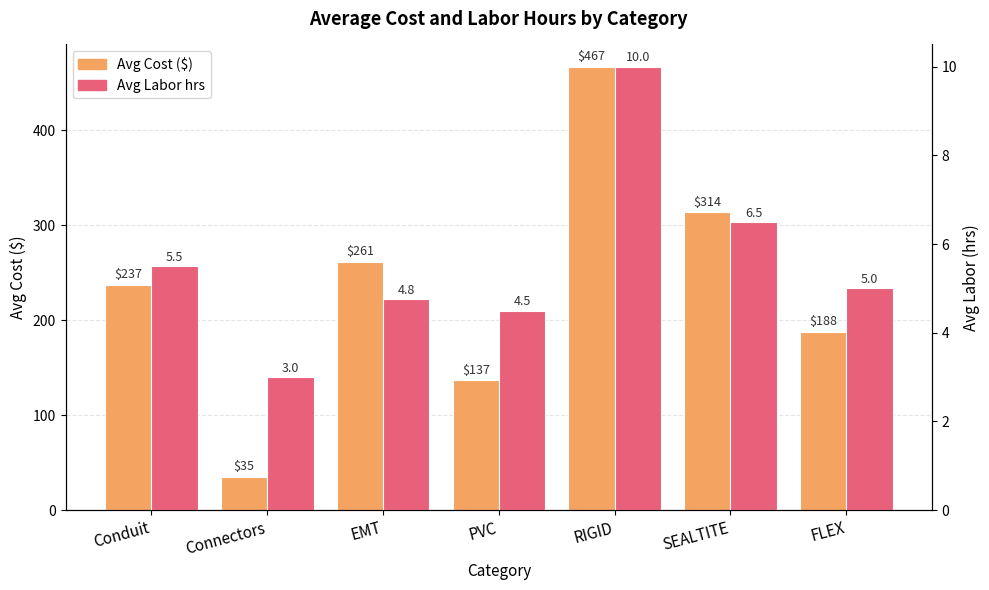

How many bars are there in total?

14